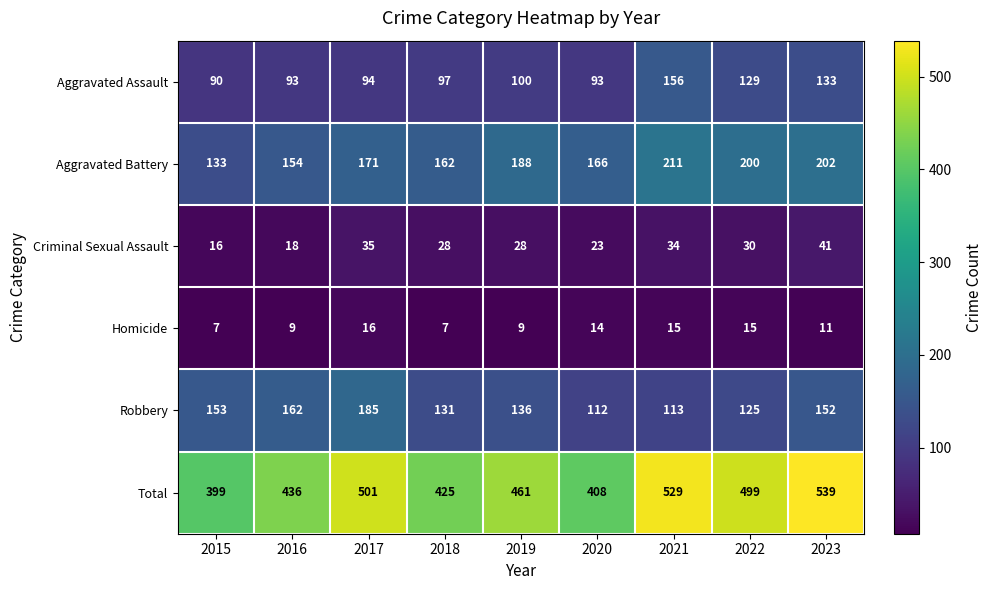

At how many categories does at least one series exceed 216?

9